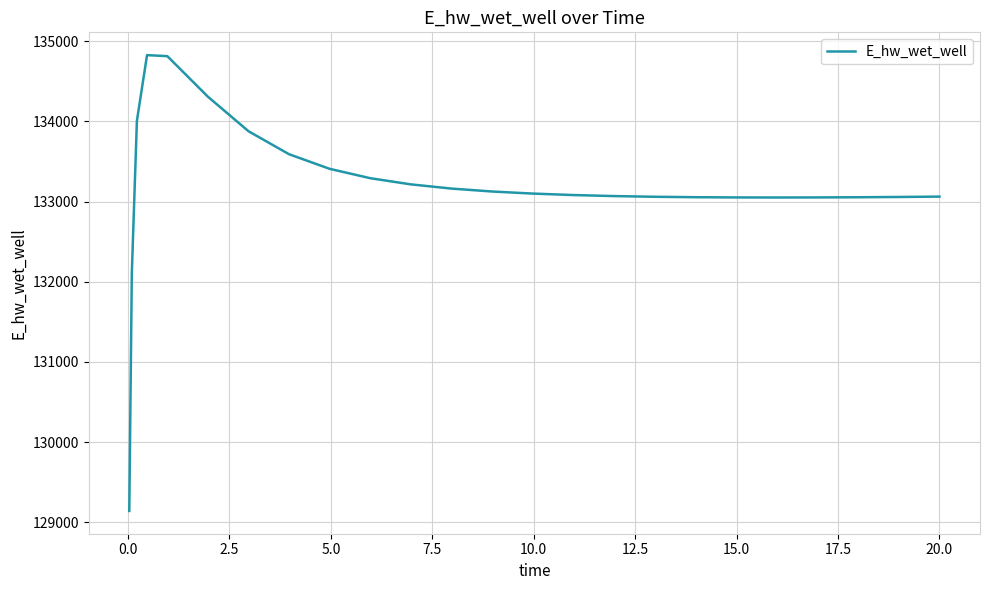

Count the number of values greater than 133081.

13